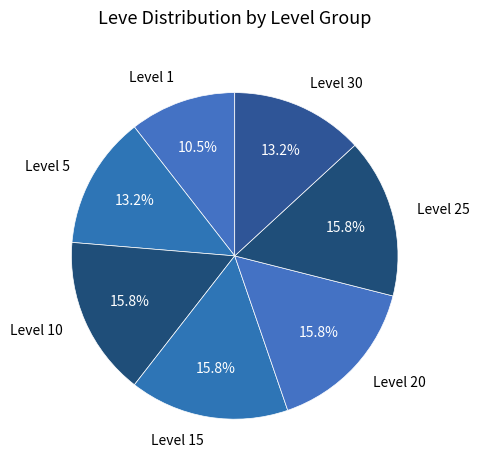

How many segments does this pie chart have?

7